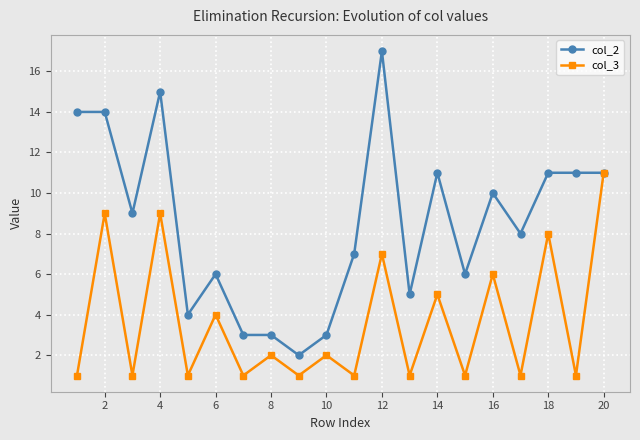

True or false: col_3 has more than 1 points higher than both neighbors.

True